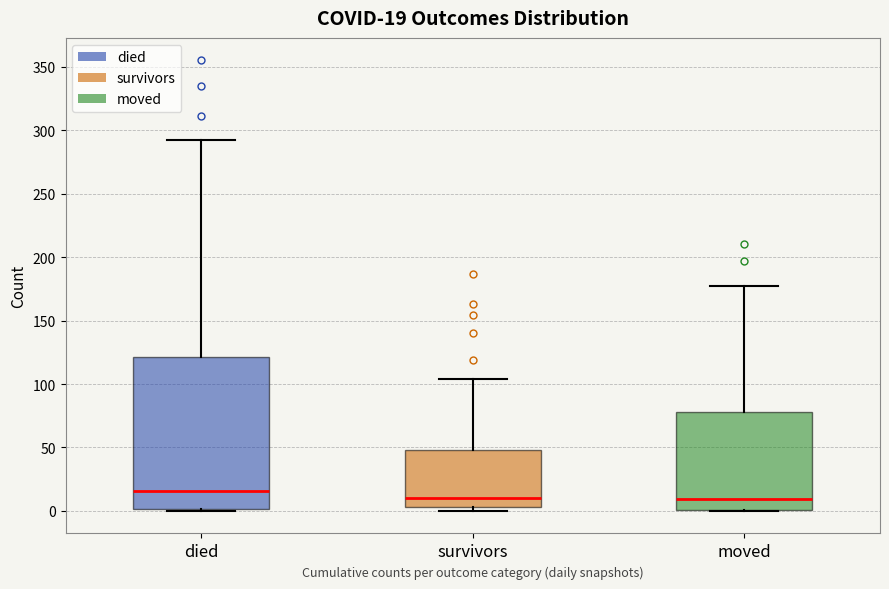

Comparing the boxes themselves (not the whiskers), which one is the tallest?

died